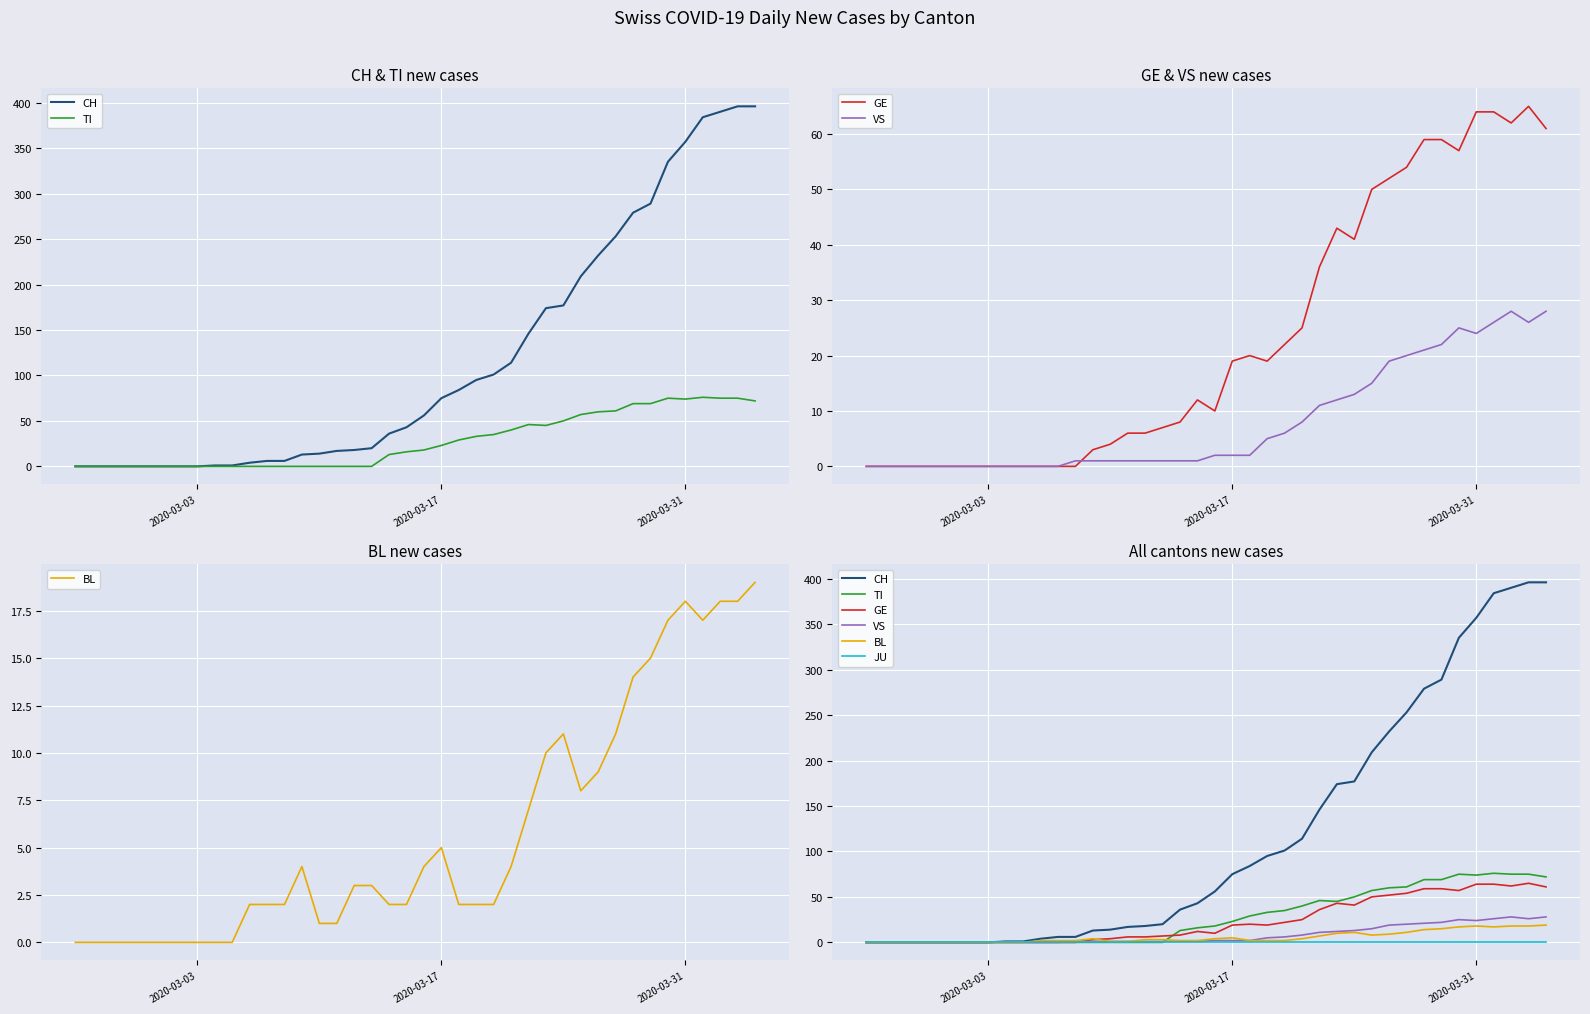

How many times do GE and TI cross each other?

1